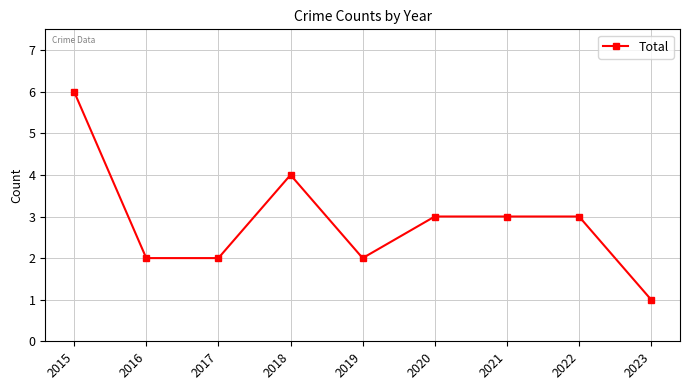

Reading right to left, transcribe all the data shown in this chart.

1	3	3	3	2	4	2	2	6